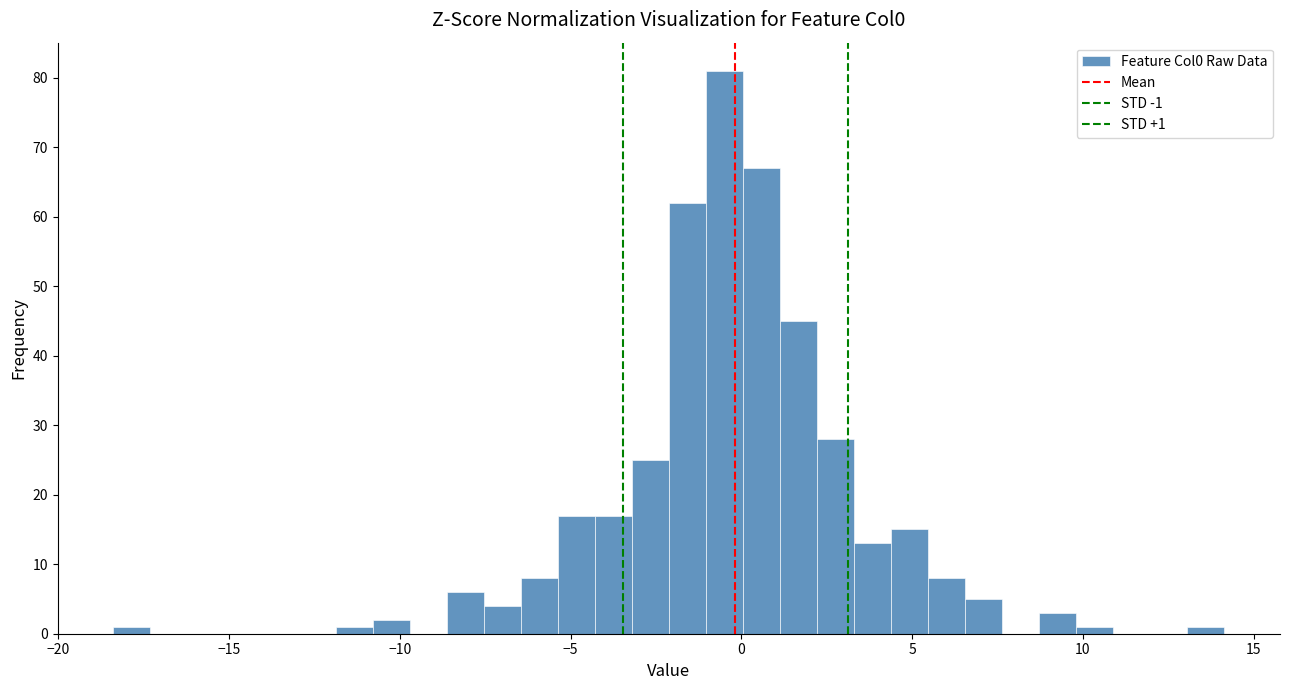

Around what value on the x-axis is the tallest bar? Give the approximate position of its centre, as read against the axis.

-0.5